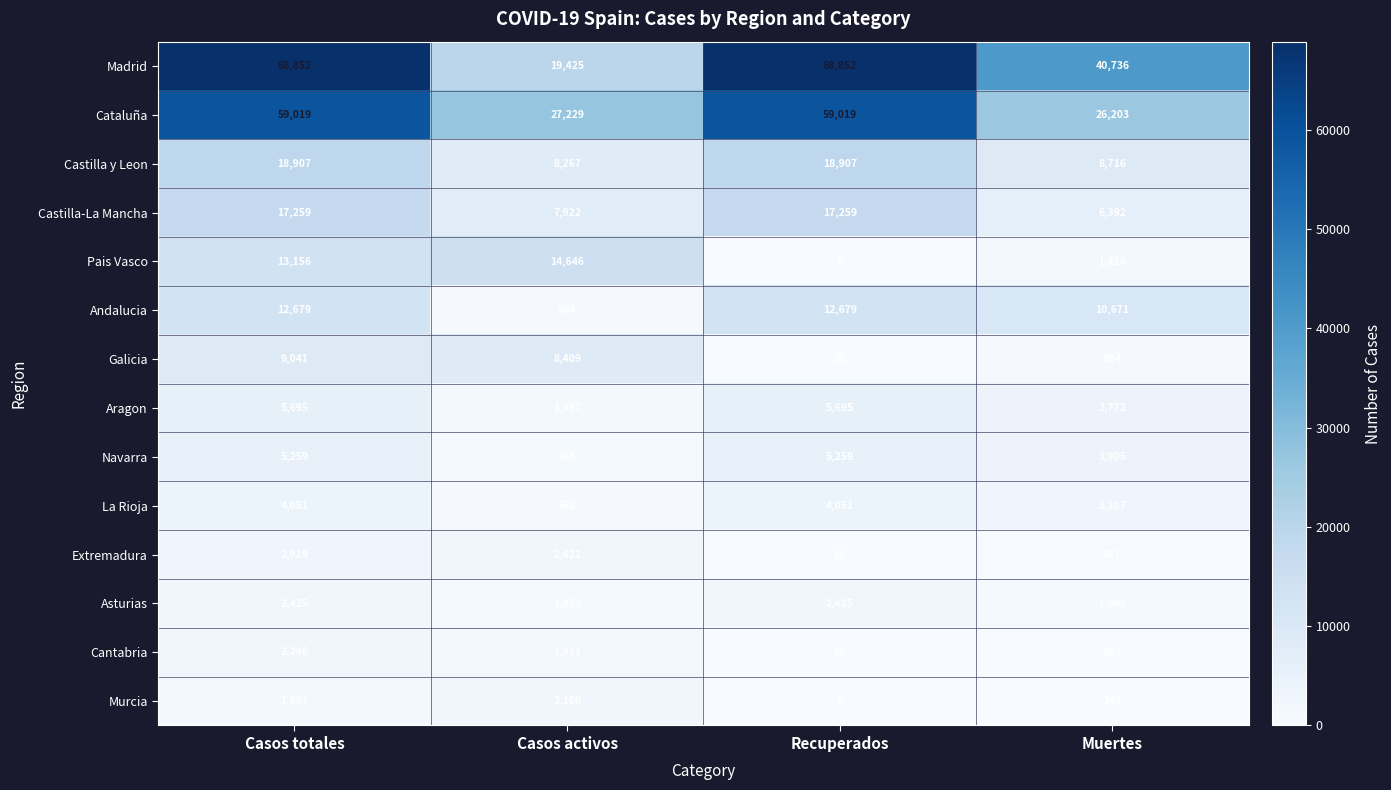

At which category is the sum across all series the highest?

Casos totales